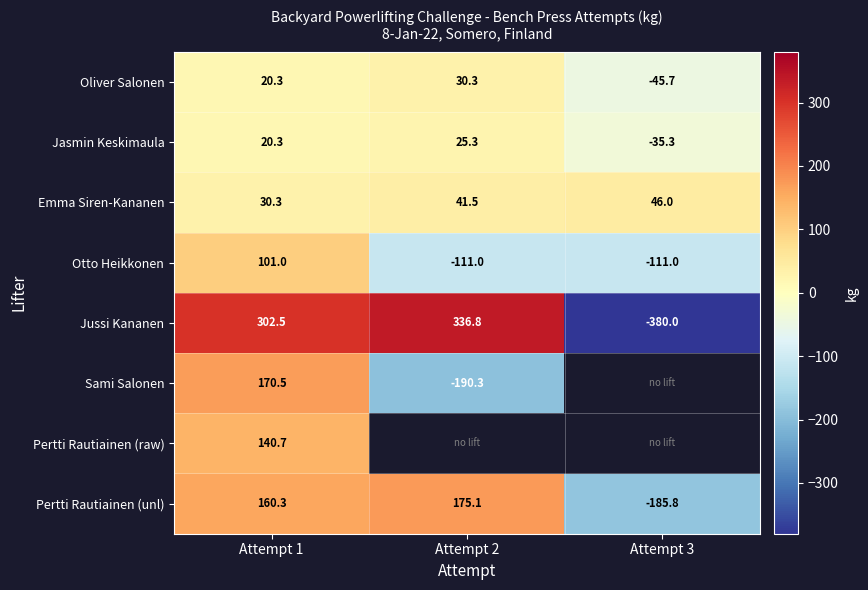

At which label is Jasmin Keskimaula closest to -4?

Attempt 1